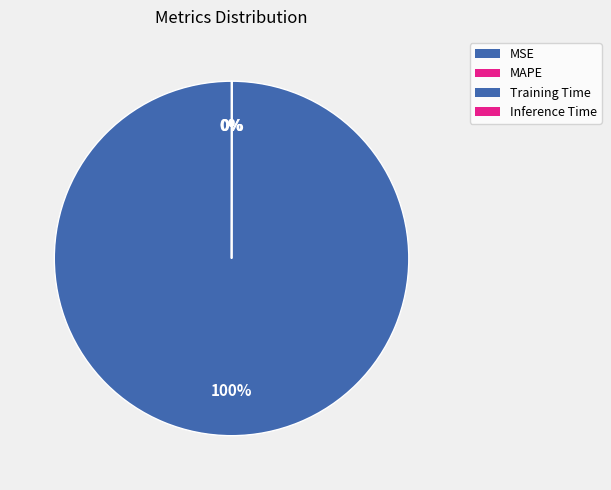

How many segments does this pie chart have?

4